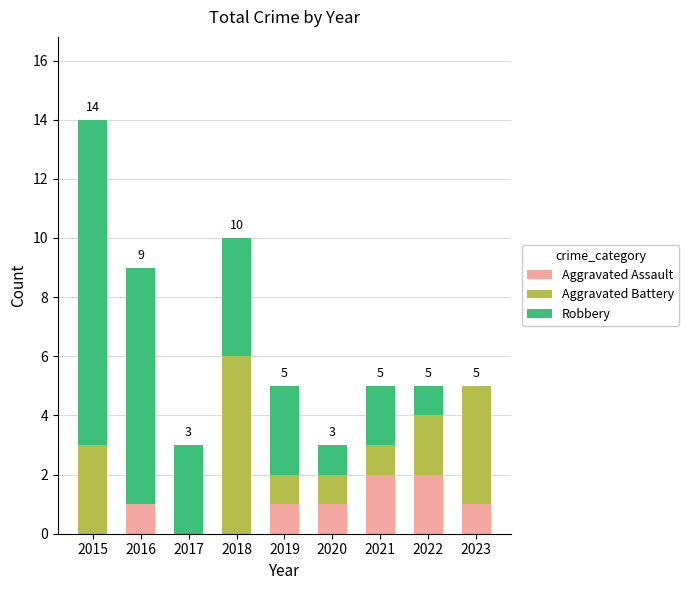

True or false: Aggravated Assault has a value of -1 at 2017.

False